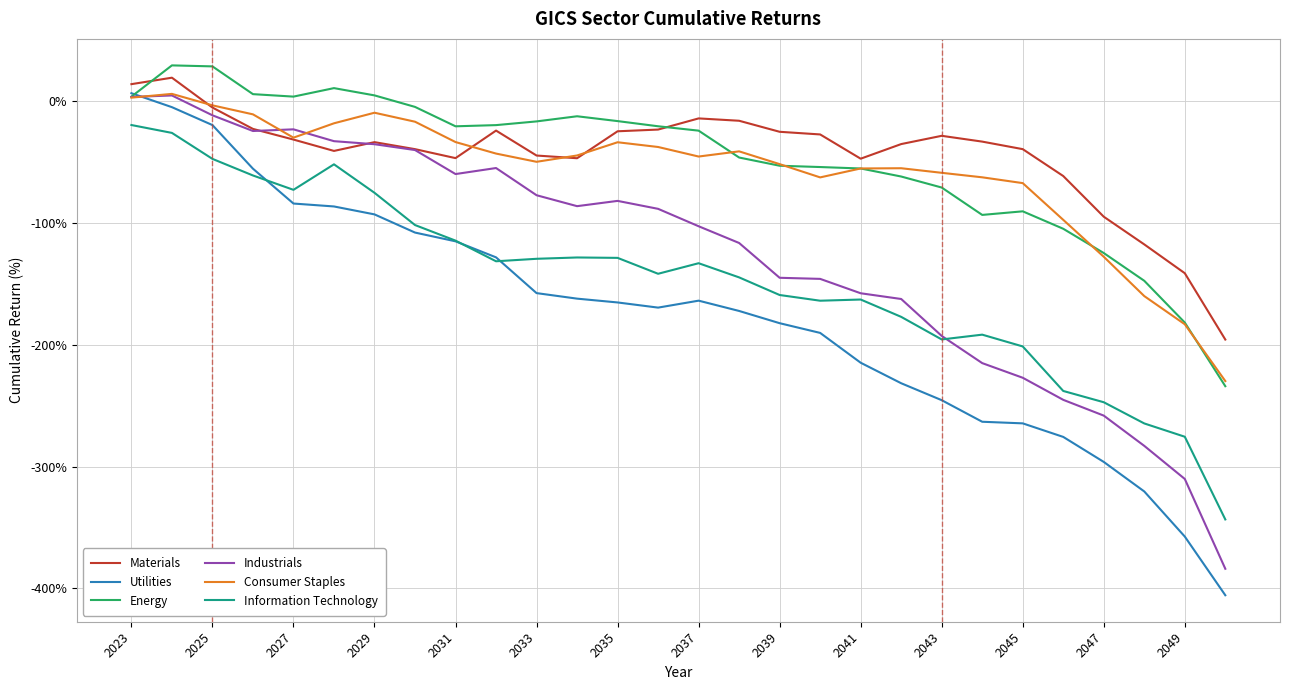

How many values in the Utilities series are below -165?

15